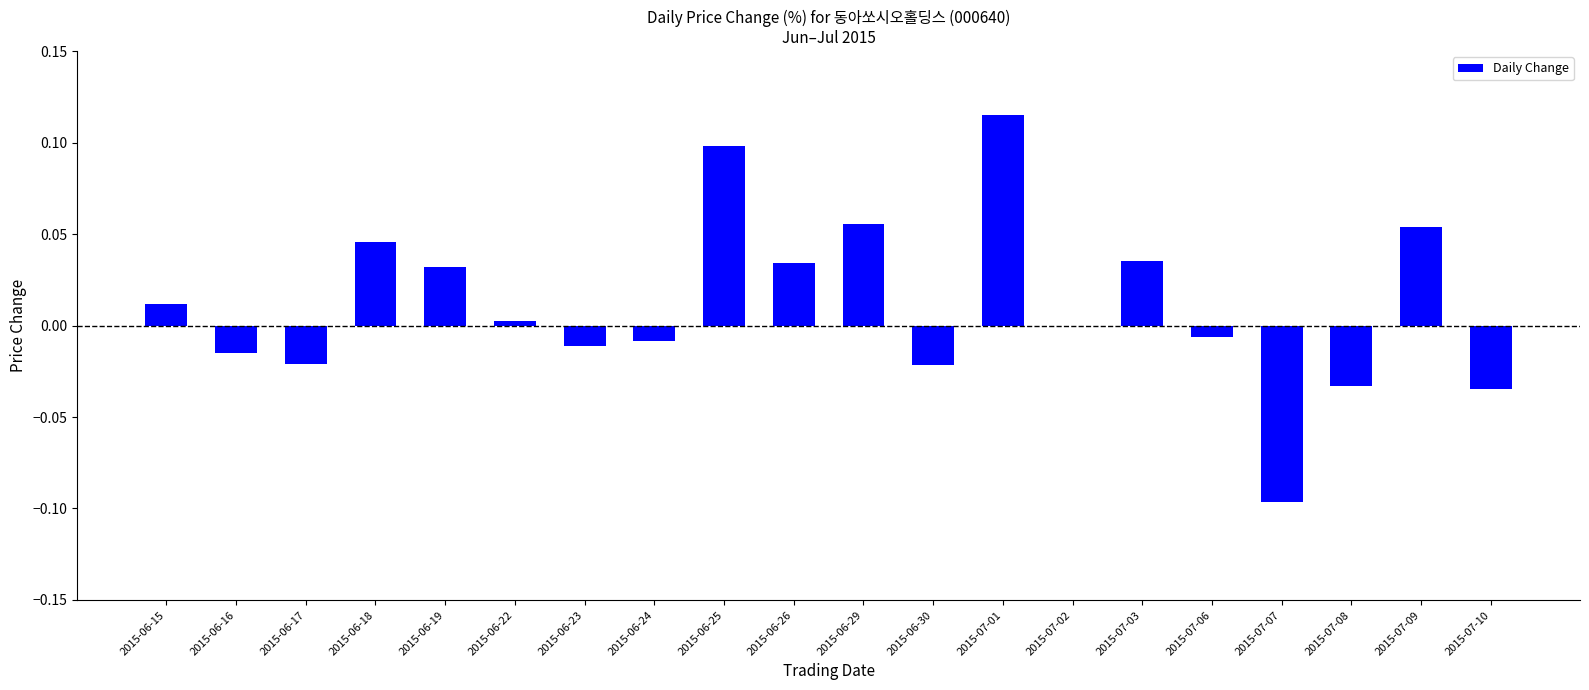

Where is the data nearest to the value 0?

2015-07-02